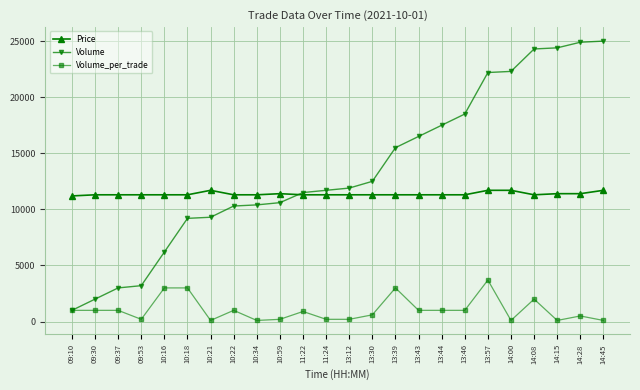

What is the maximum value shown in the chart?

25000